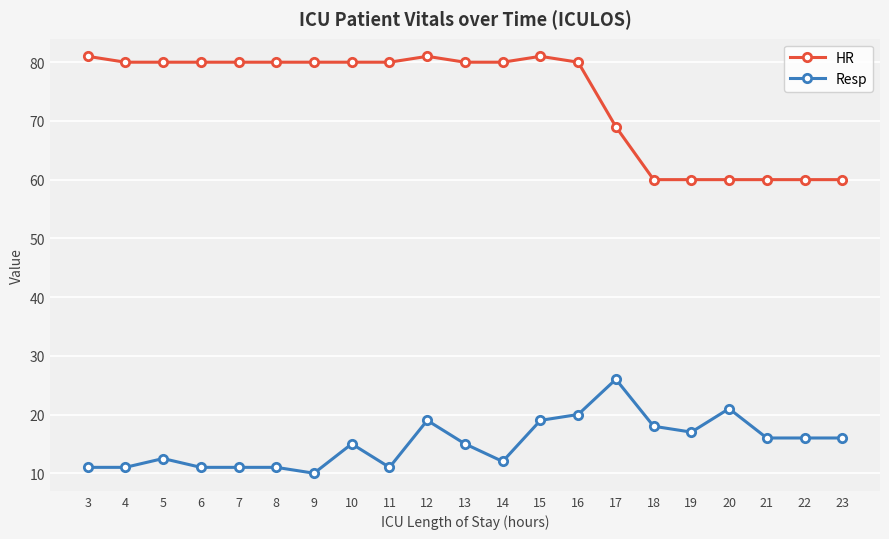

What is the value of the Resp point at the 6th from the left?

11.0